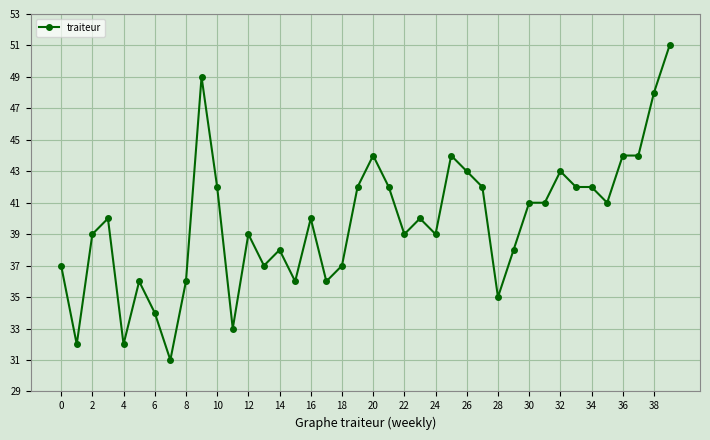

What is the smallest value displayed?

31